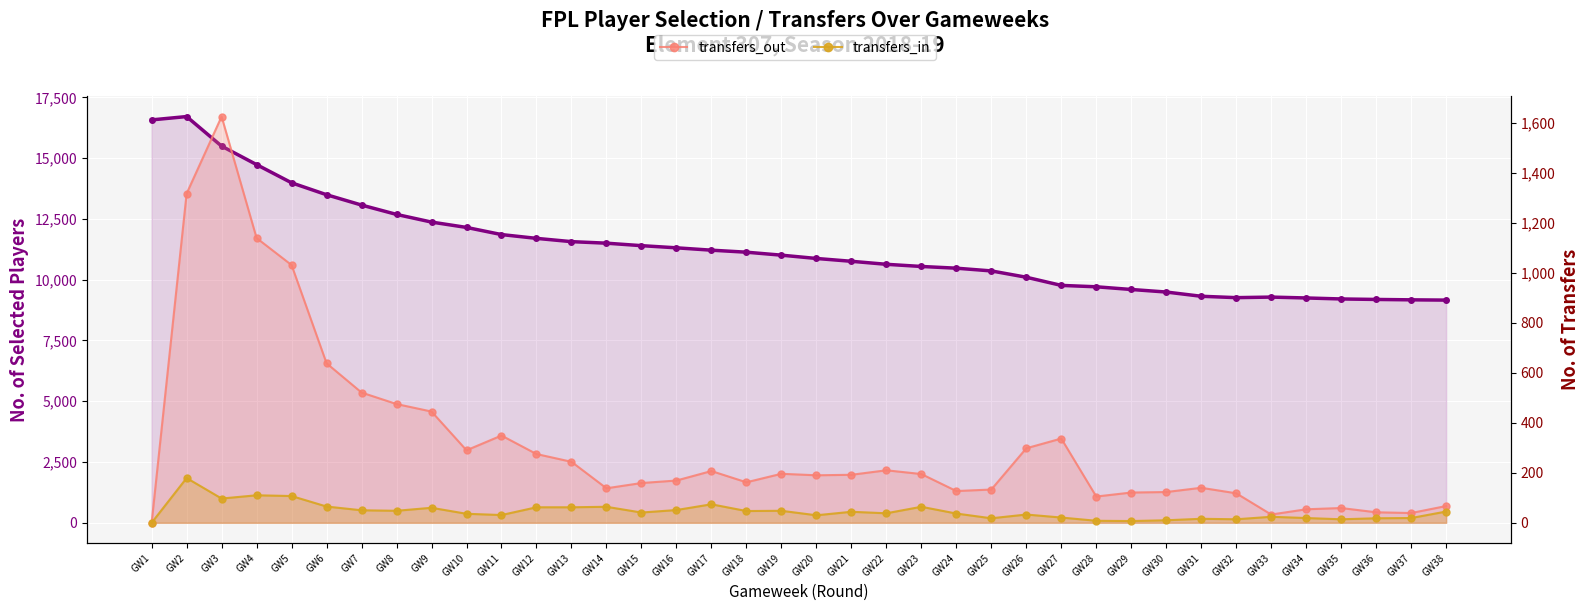

Reading left to right, what are all the values shown in this chart?

selected (cumulative): 16575	16712	15496	14735	13987	13496	13071	12686	12371	12151	11857	11701	11566	11503	11401	11312	11215	11132	11010	10874	10758	10634	10545	10474	10362	10102	9766	9709	9598	9493	9319	9262	9285	9249	9208	9188	9172	9161
transfers_out: 0	1317	1625	1139	1031	638	521	475	445	290	349	275	244	138	159	169	207	162	196	190	192	210	195	127	133	298	337	105	121	123	140	118	33	54	59	42	39	67
transfers_in: 0	179	97	110	107	65	50	48	60	36	31	62	62	64	41	51	74	47	48	30	44	38	64	37	18	33	21	8	7	10	16	14	24	19	14	18	19	45